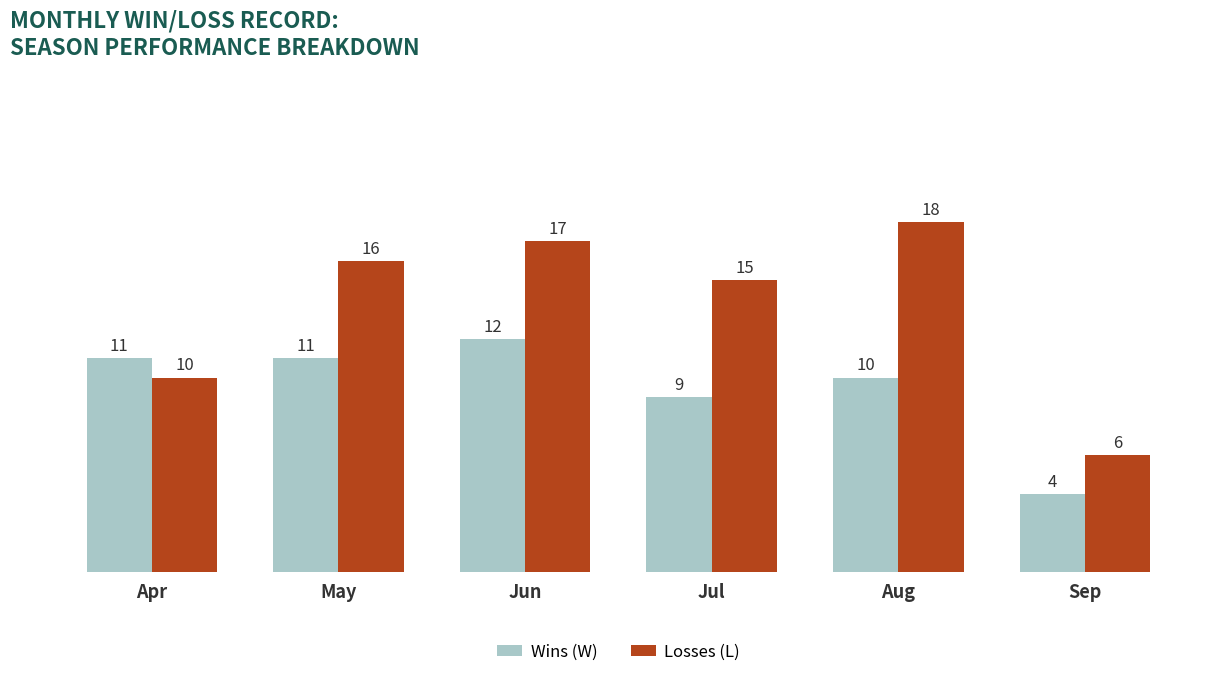

What is the sum of the Losses (L) values at Jul and May?

31